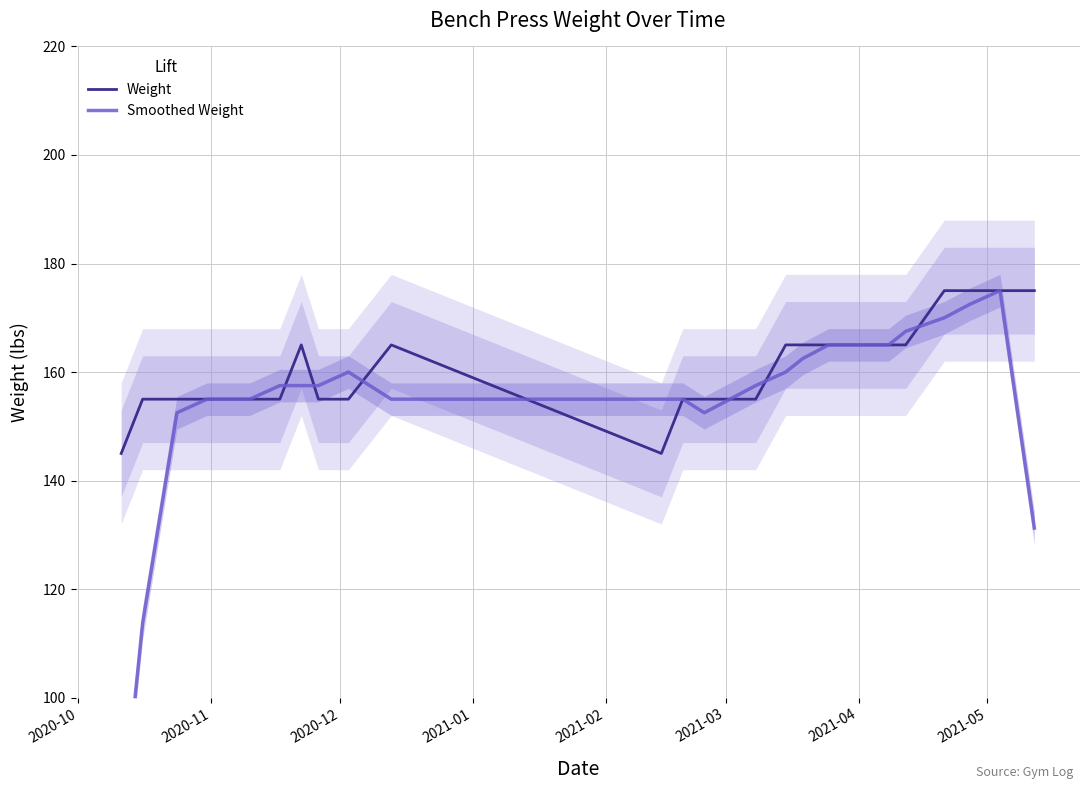

What is the lowest value of the Weight series?

145